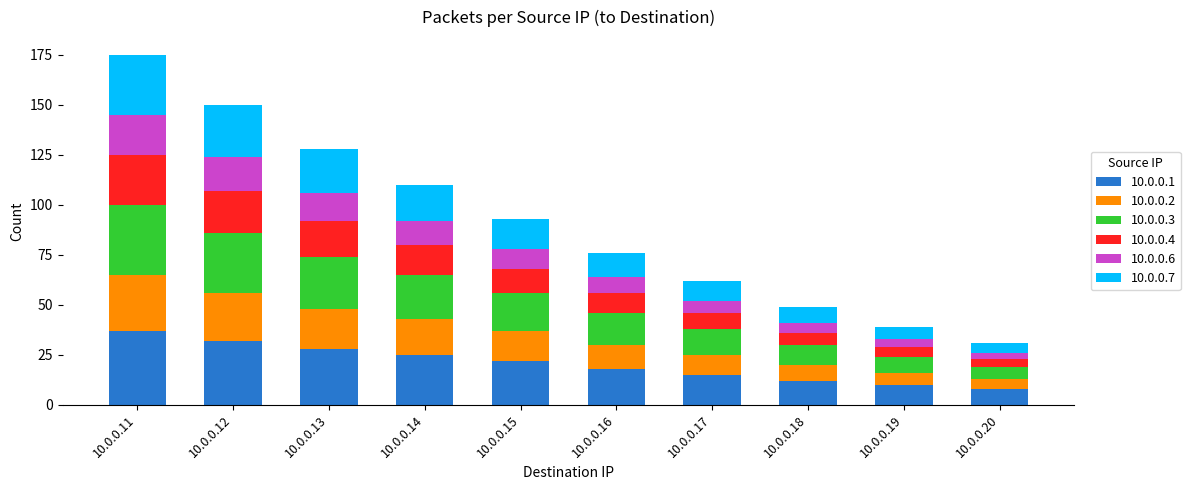

At which label does 10.0.0.1 reach its peak?

10.0.0.11